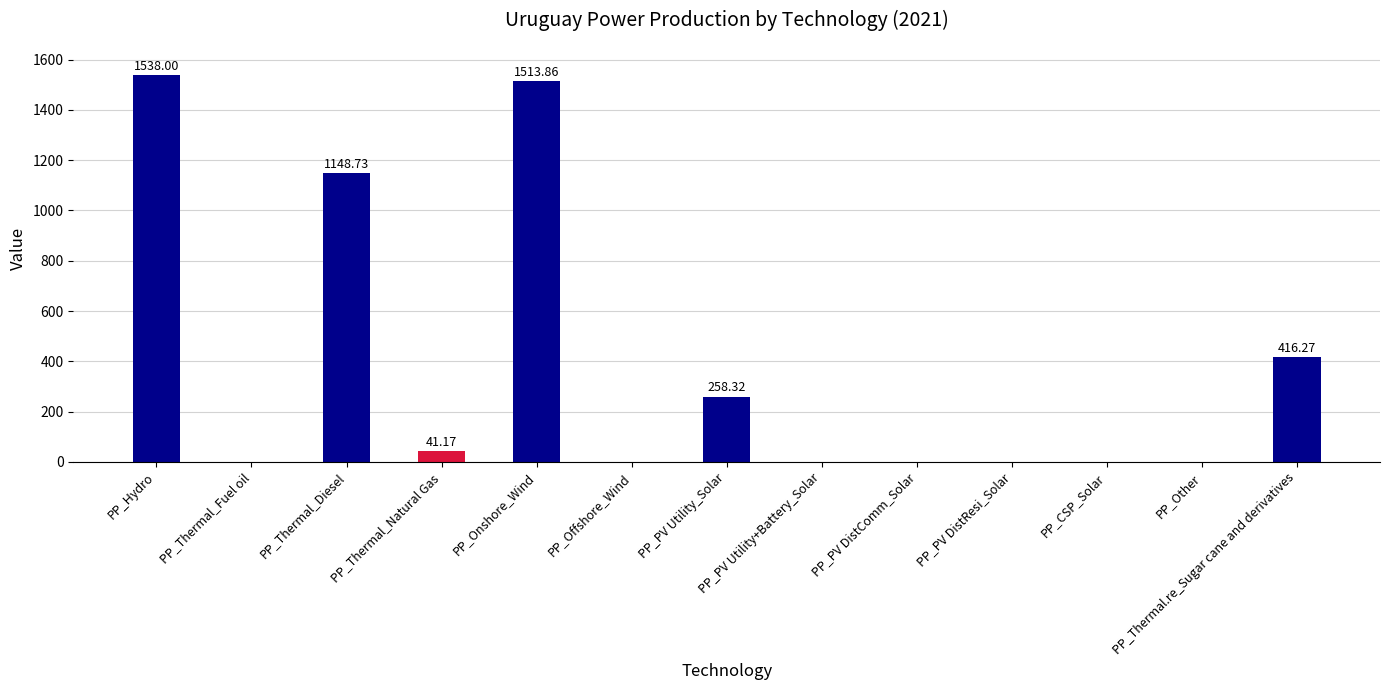

Count the number of data series in this chart.

1